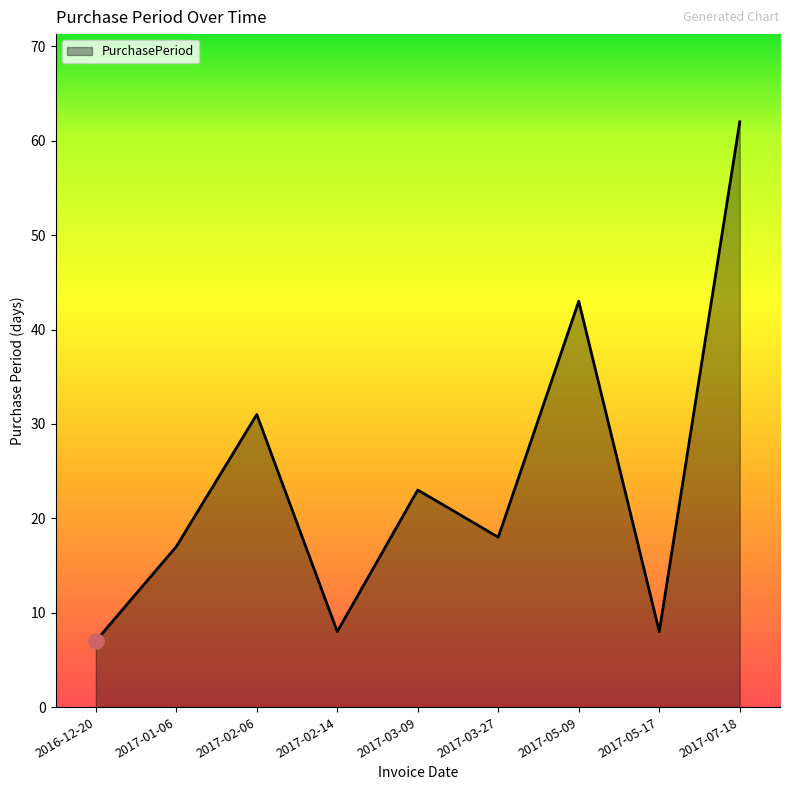

Which has a higher value, 2016-12-20 or 2017-07-18?

2017-07-18